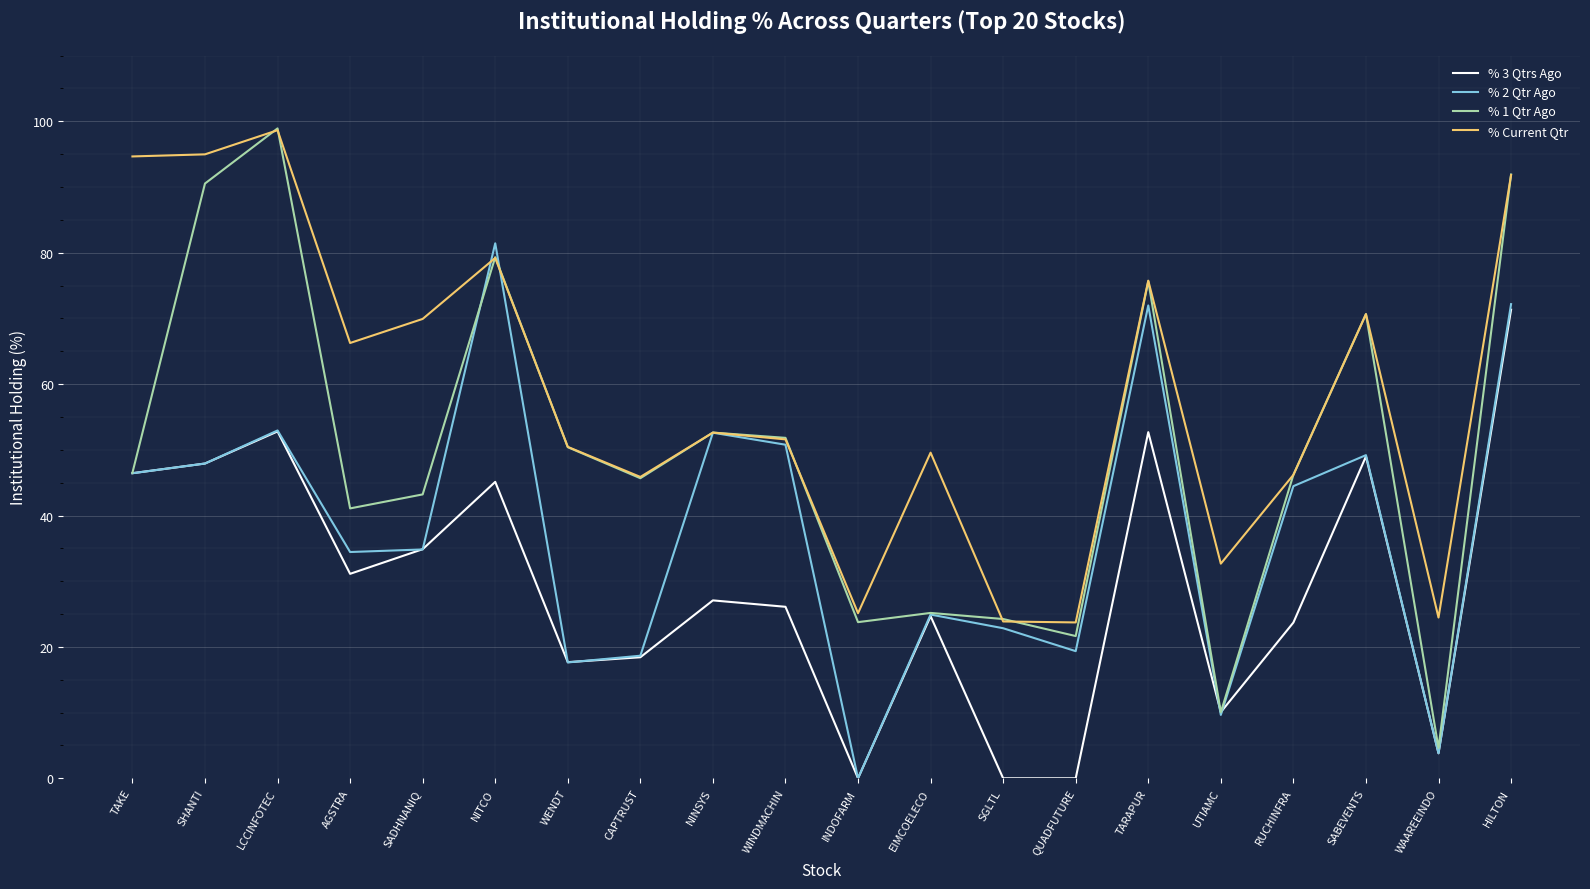

Where is the first local maximum for % 3 Qtrs Ago?

LCCINFOTEC